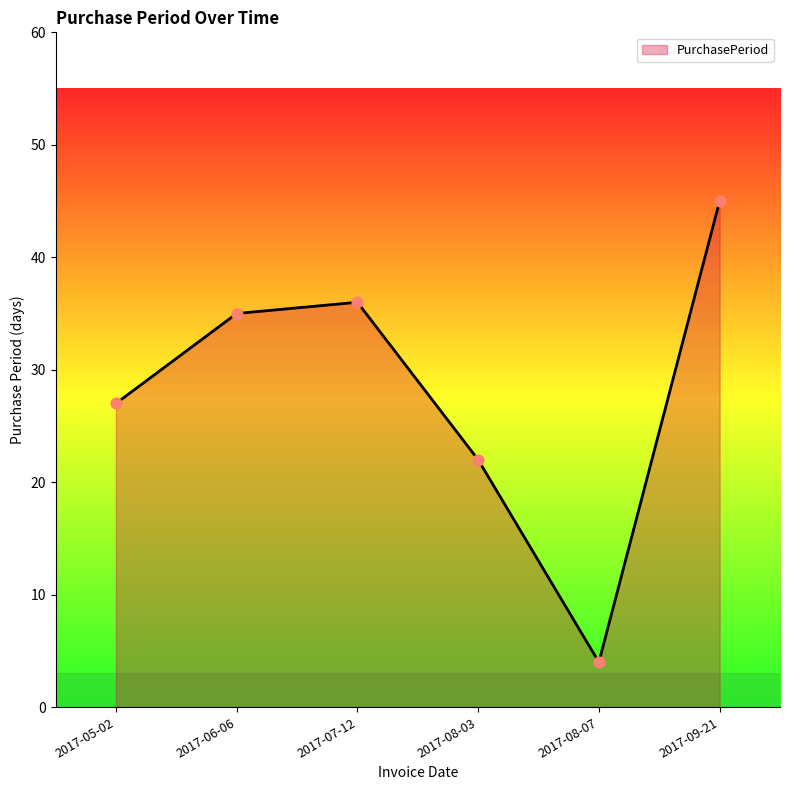

Between 2017-05-02 and 2017-07-12, which is larger?

2017-07-12